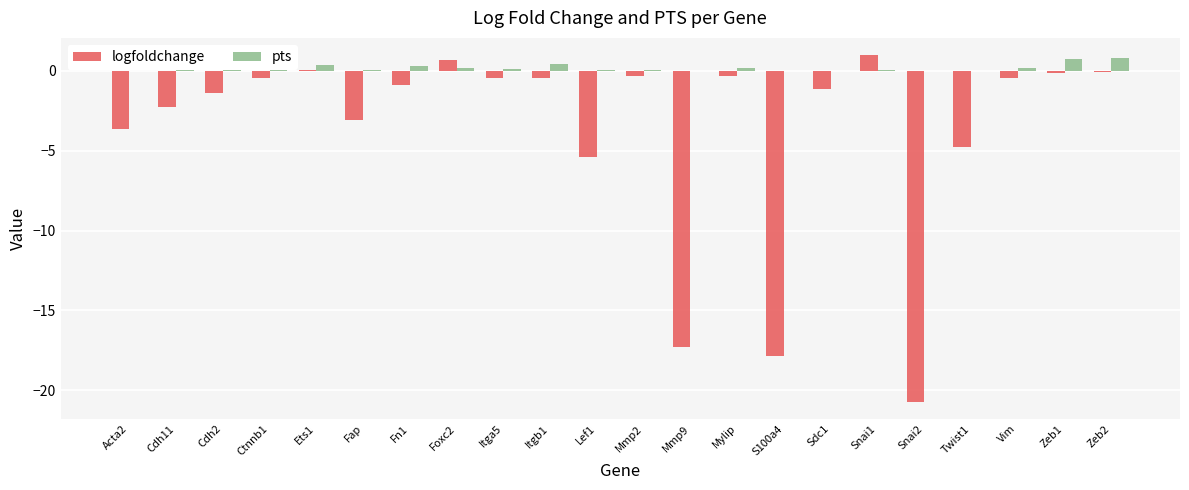

The value of logfoldchange at Twist1 is -6.7. True or false?

False